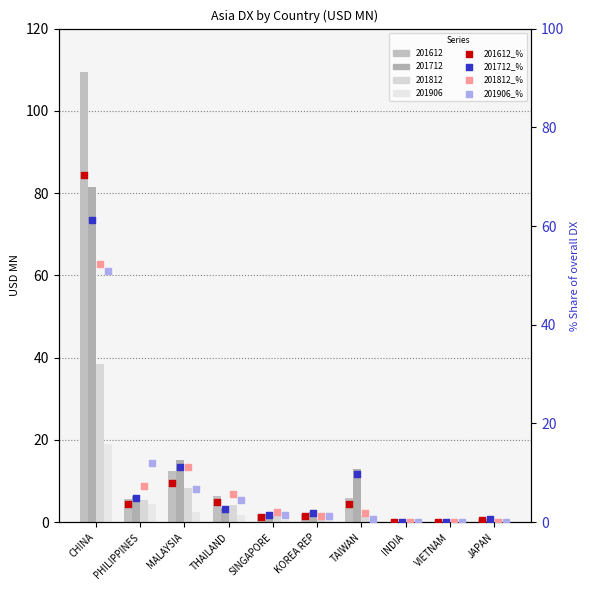

What is the total value across all series at MALAYSIA?

37.2